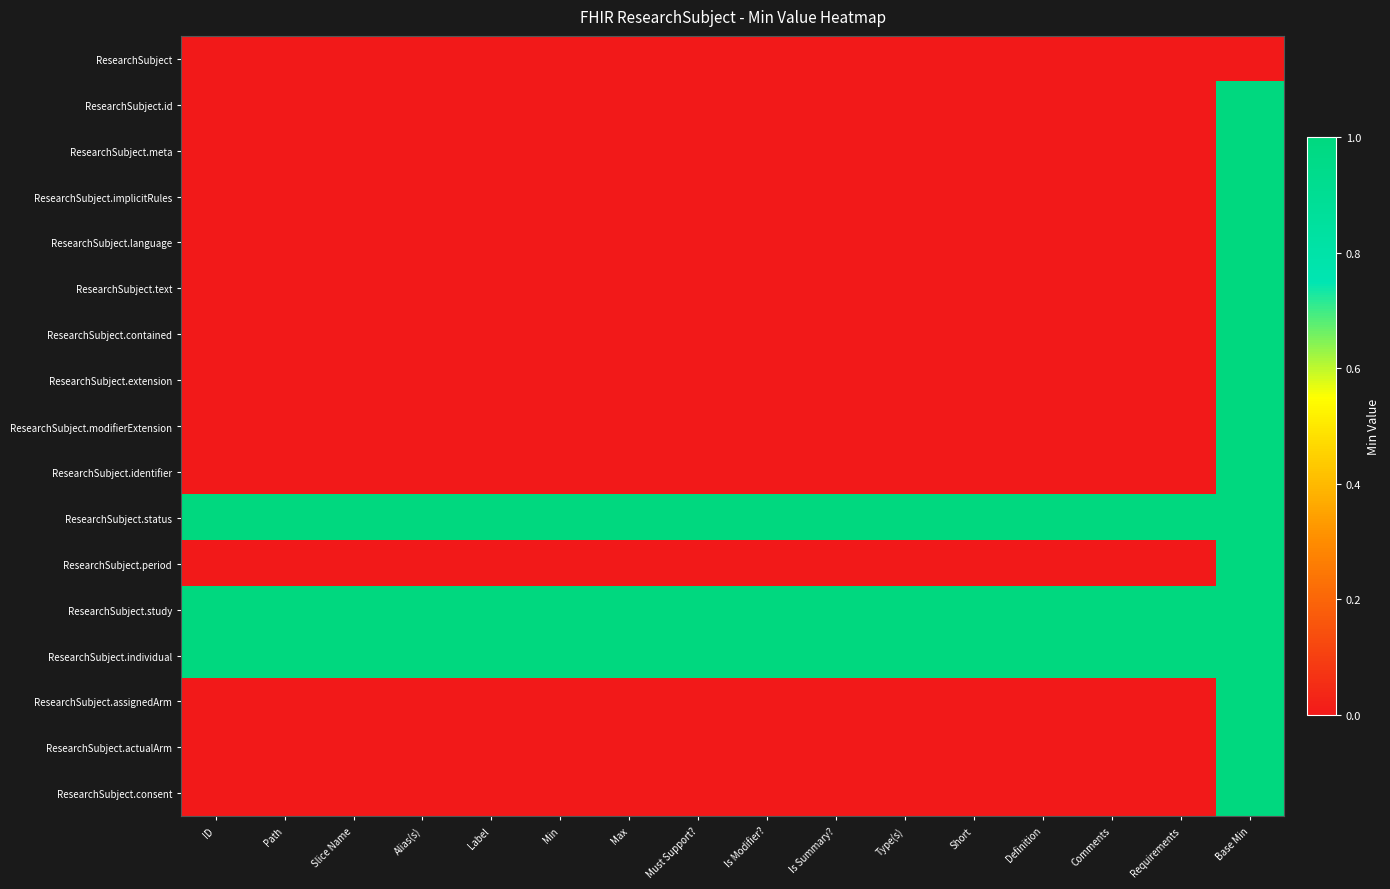

What is the total value across all series at Requirements?

3